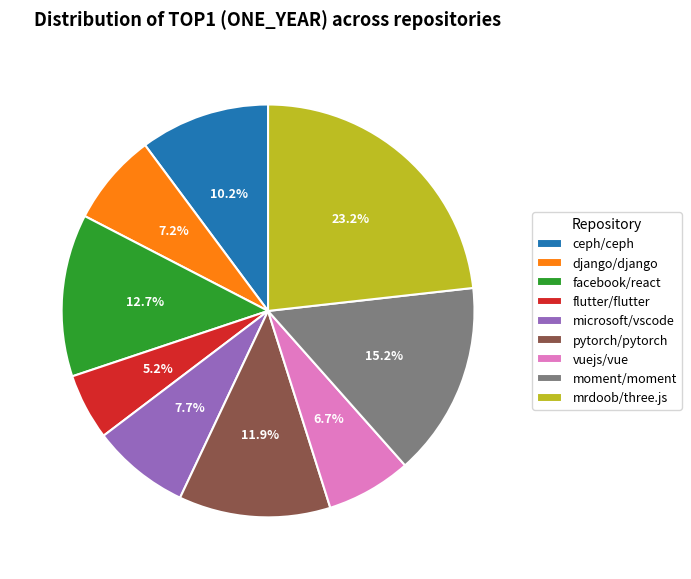

What is the total percentage of django/django and vuejs/vue?

13.9%